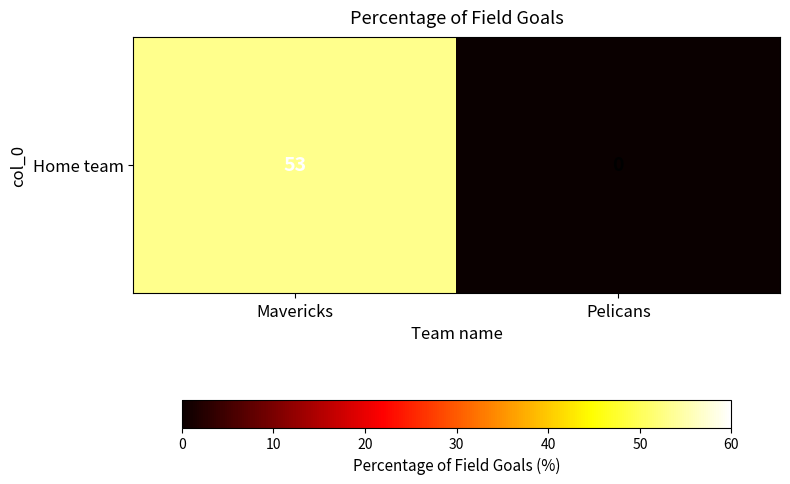

Reading left to right, transcribe all the data shown in this chart.

Mavericks=53	Pelicans=0